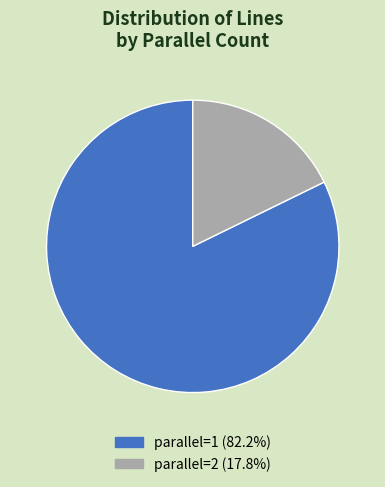

Which slice represents more than half of the pie?

parallel=1